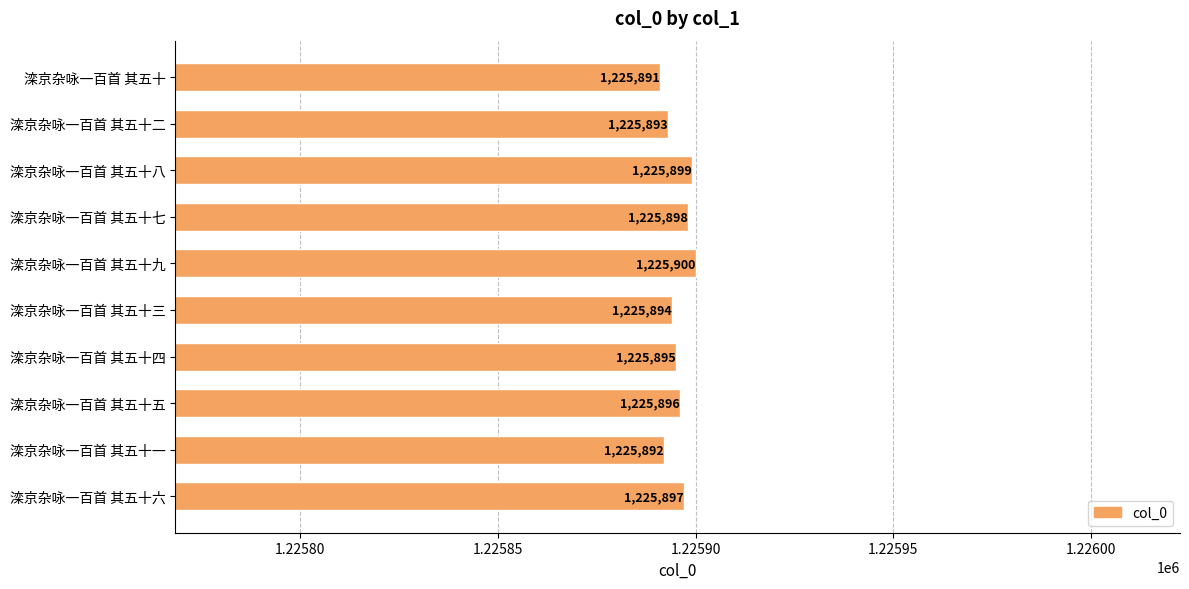

The chart shows a value of 1225895 at 滦京杂咏一百首 其五十四. True or false?

True